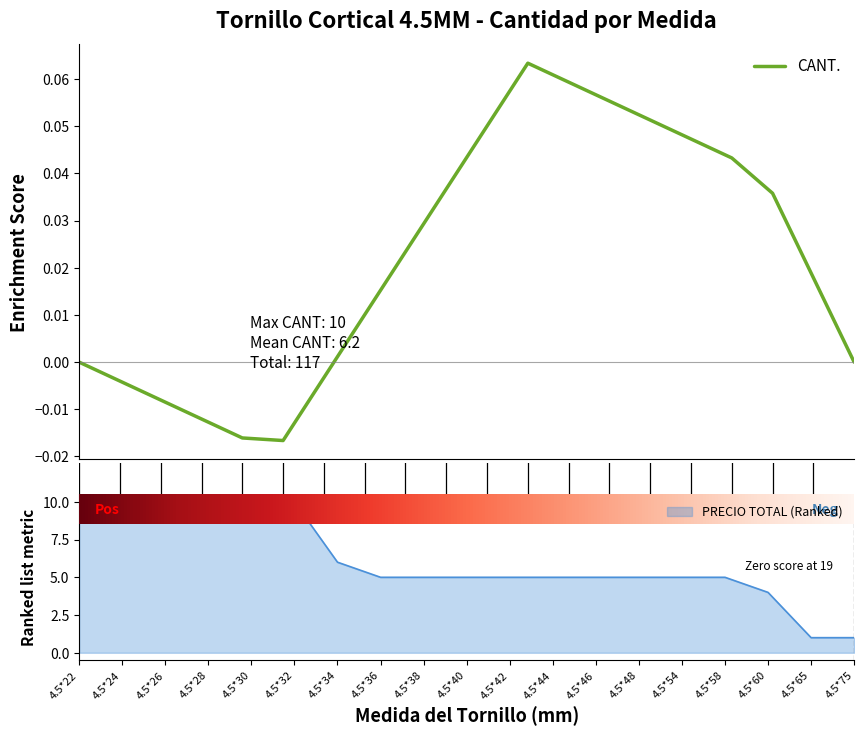

The chart shows a value of 0.0 at 20.0. True or false?

False